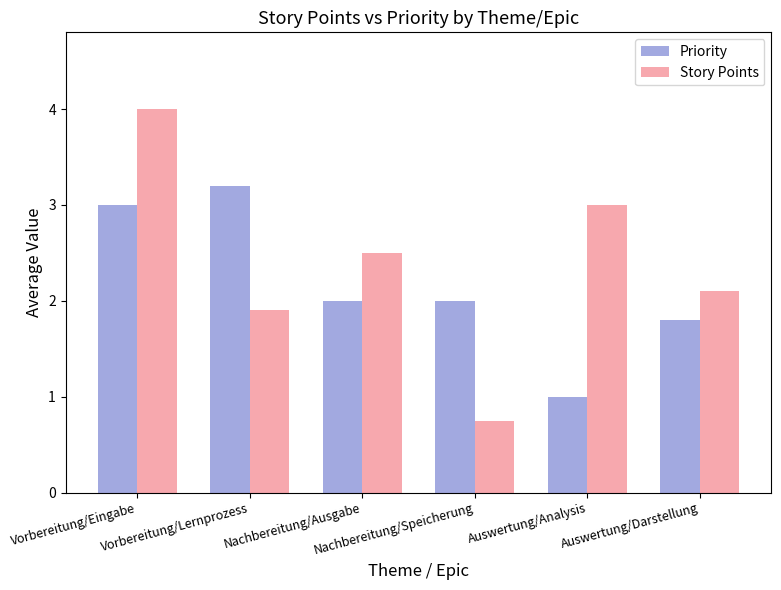

List the series in order of their peak value, lowest first.

Priority, Story Points